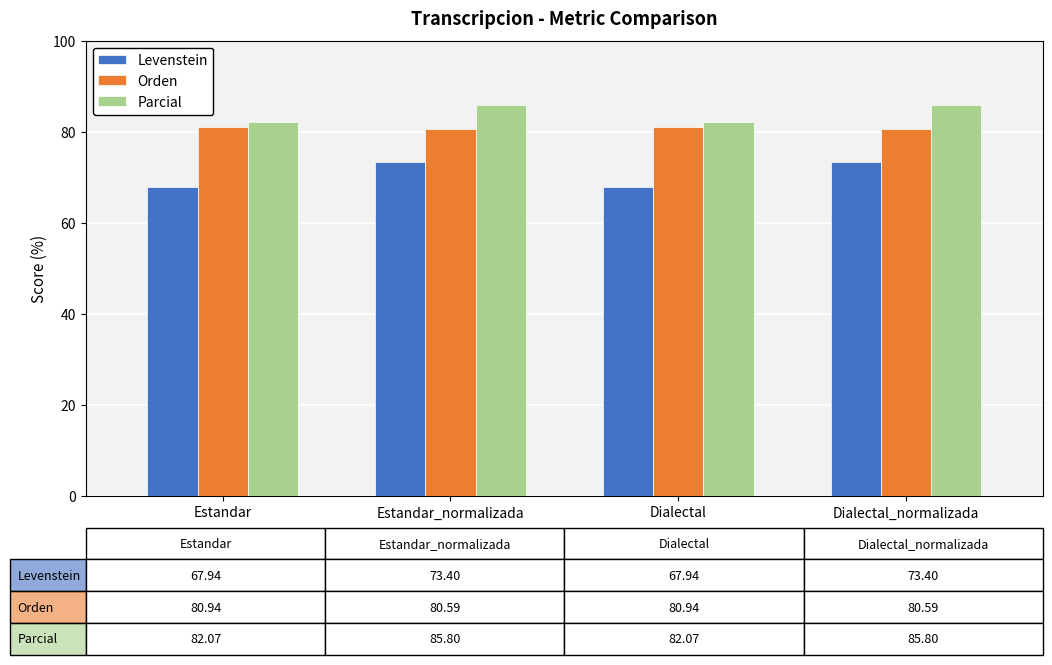

What is the spread (max minus min) of values at Estandar_normalizada?

12.4